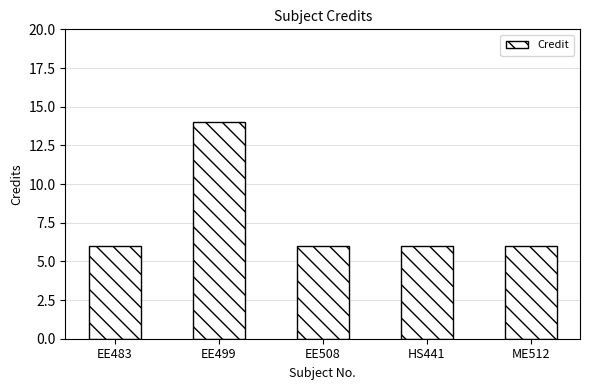

The value at HS441 is 2. True or false?

False